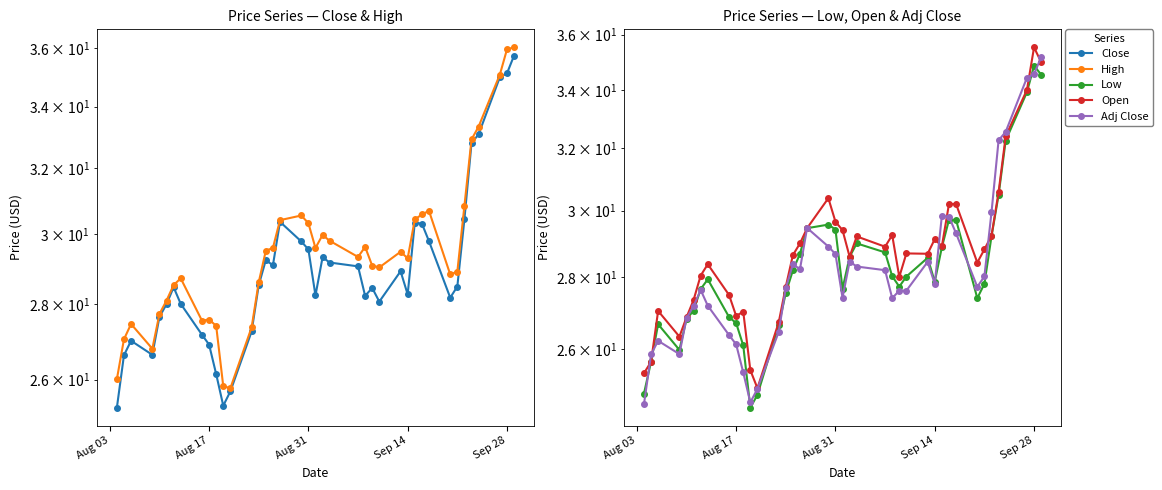

How many categories are shown in the chart?

40